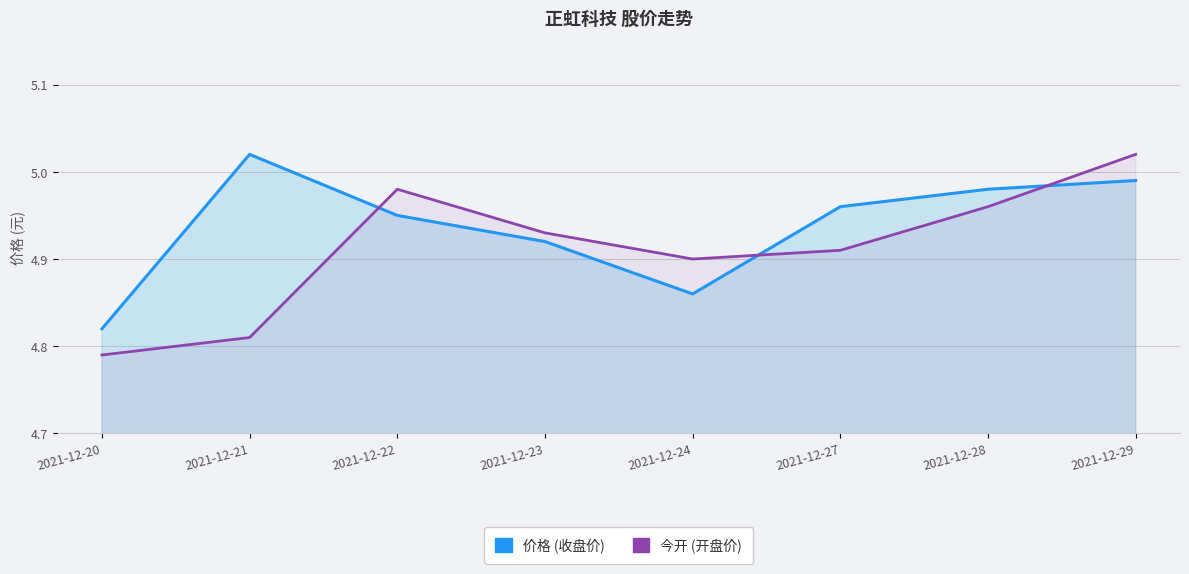

What is the total value across all series at 2021-12-24?

9.8